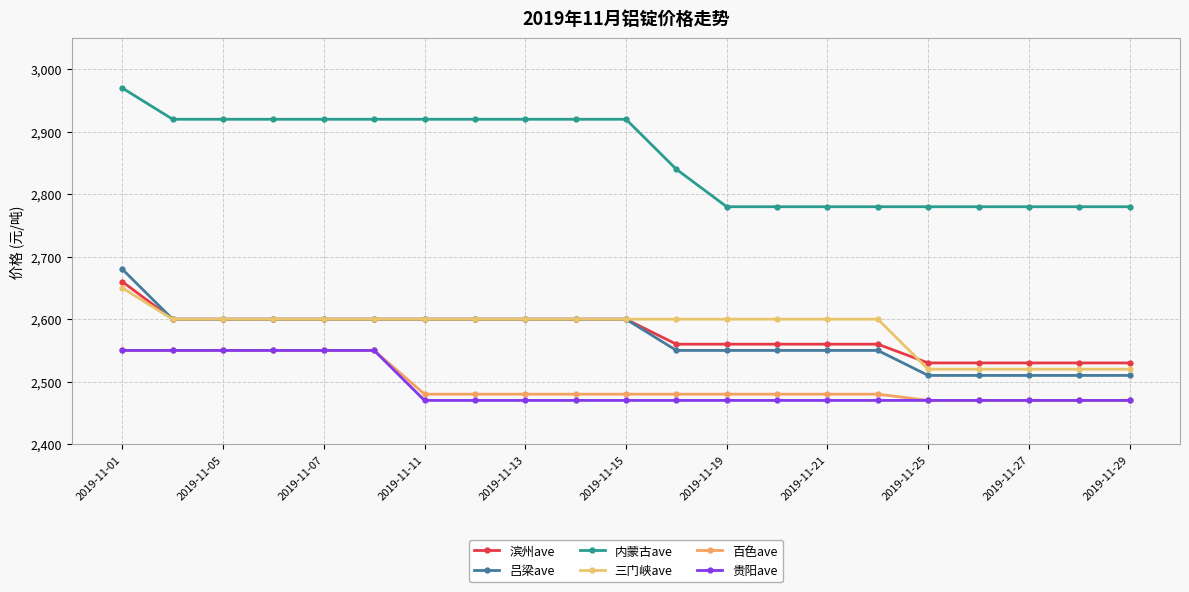

Which category has the highest value in the 吕梁ave series?

2019-11-01